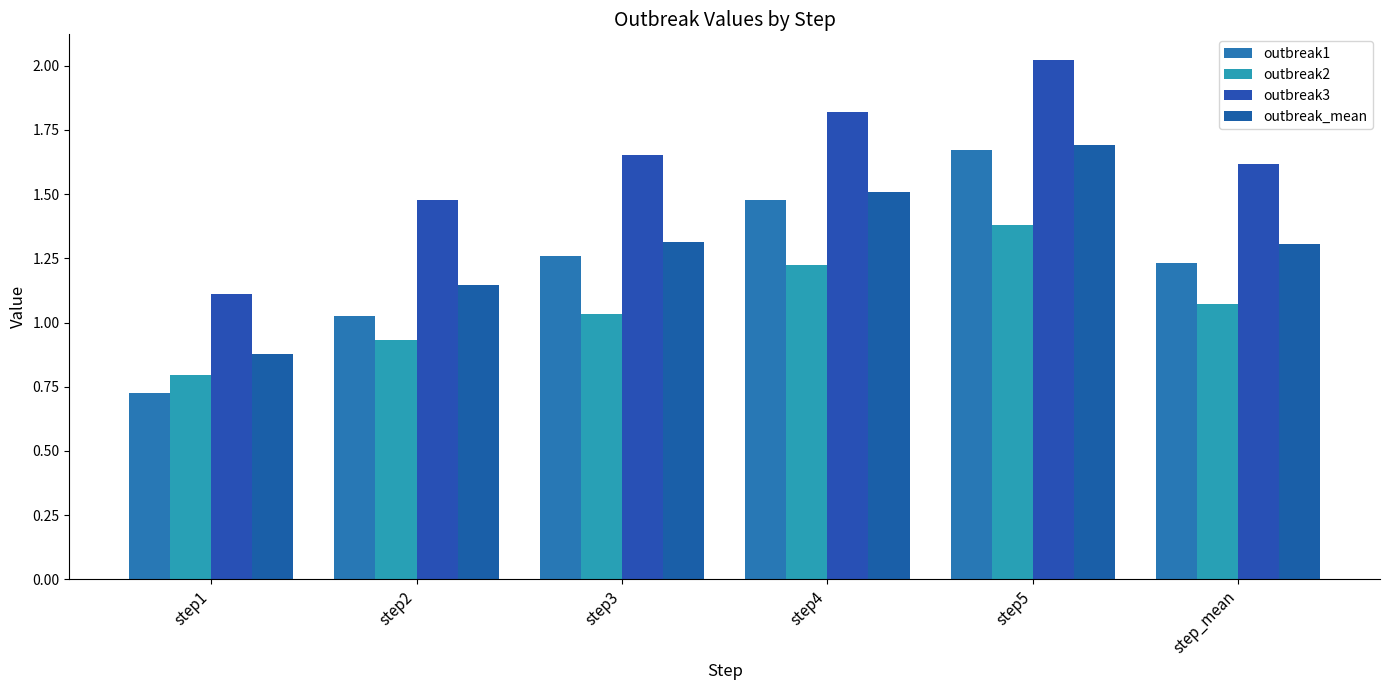

What is the sum of all outbreak2 values?

6.4